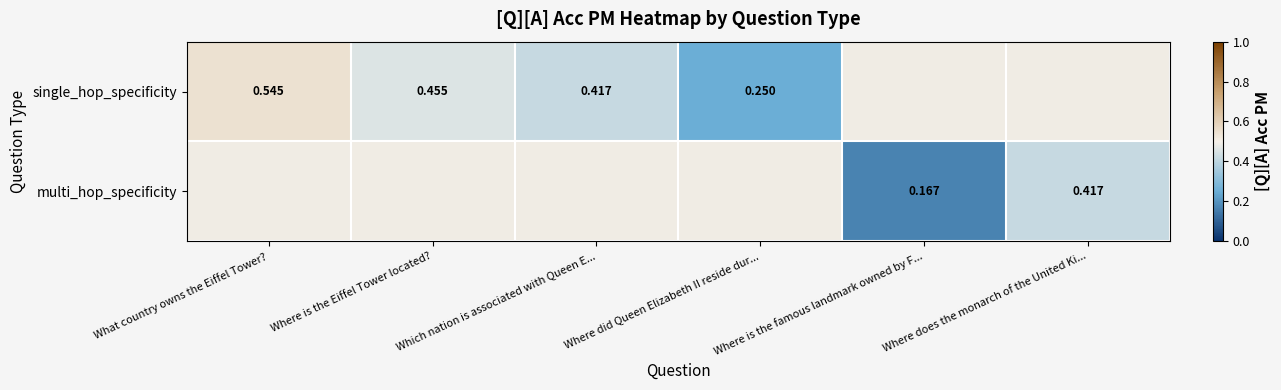

What value does the single_hop_specificity series have at Where did Queen Elizabeth II reside dur...?

0.2